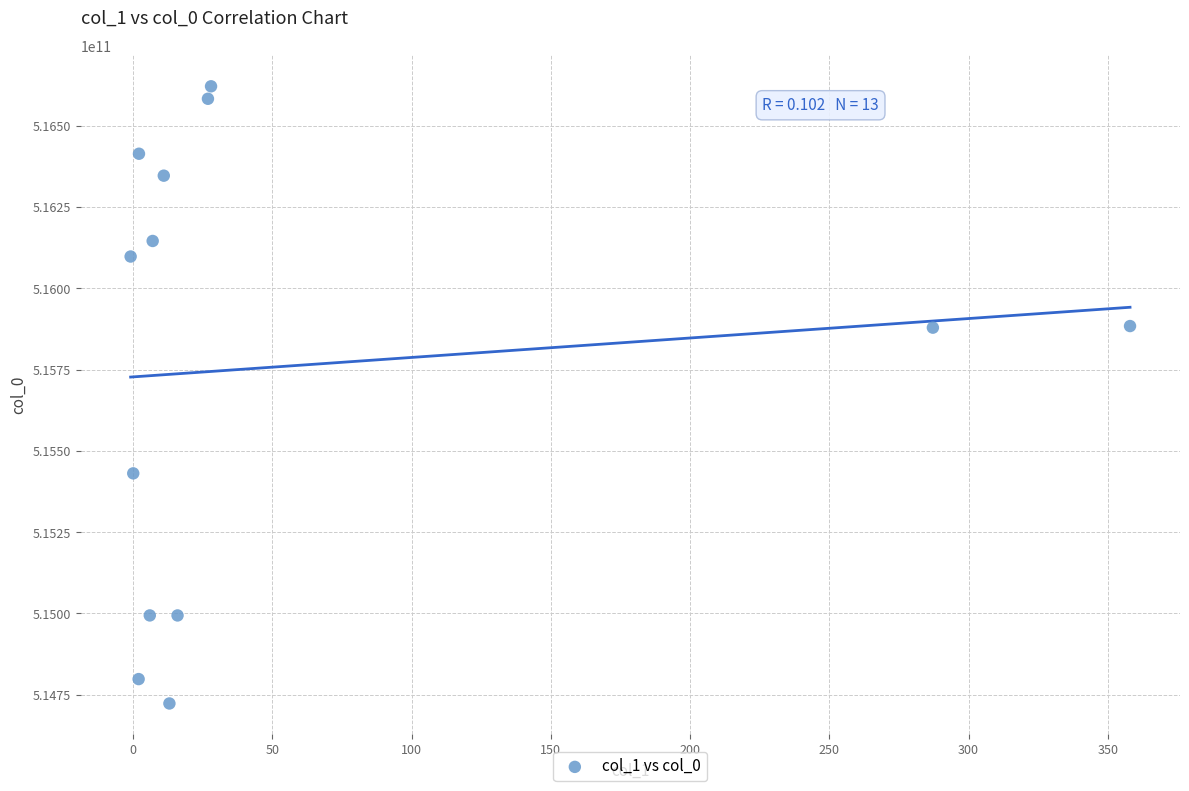

What is the range of X values (max minus min)?

359.0